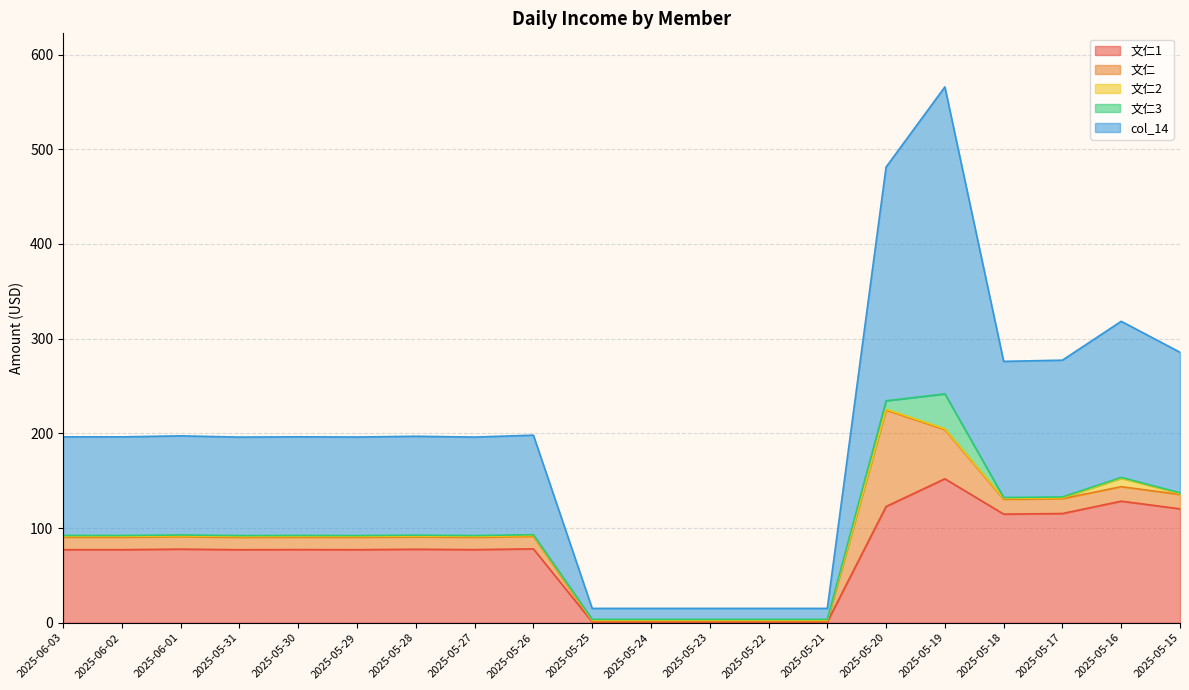

What position from the left is 2025-05-15?

20